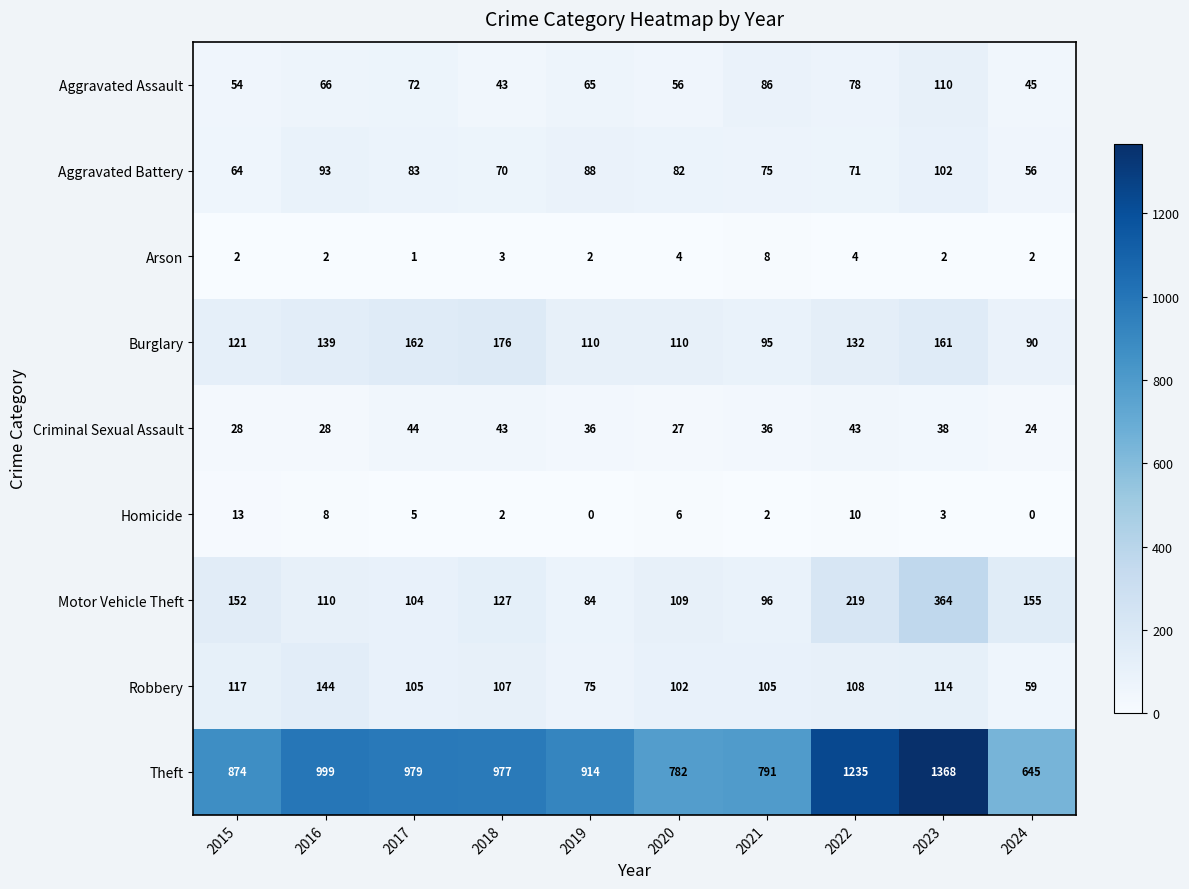

True or false: Burglary has a value of 139 at 2016.

True